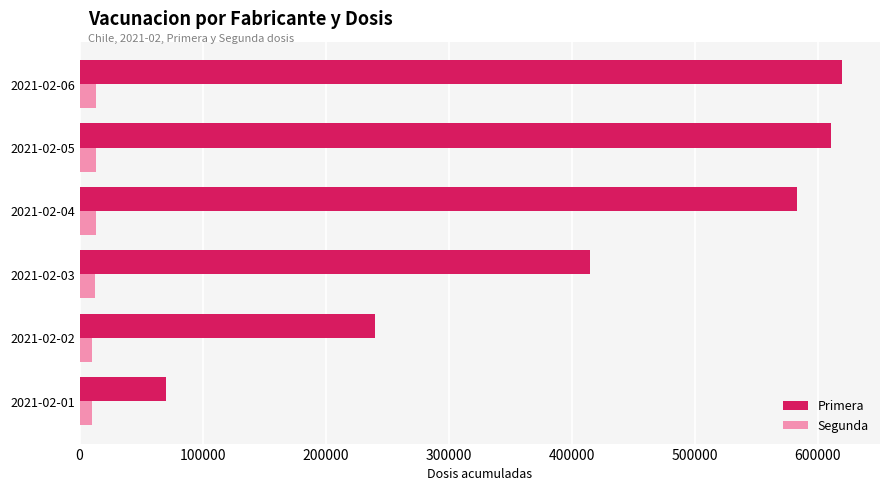

Which series has the largest range (max minus min)?

Primera